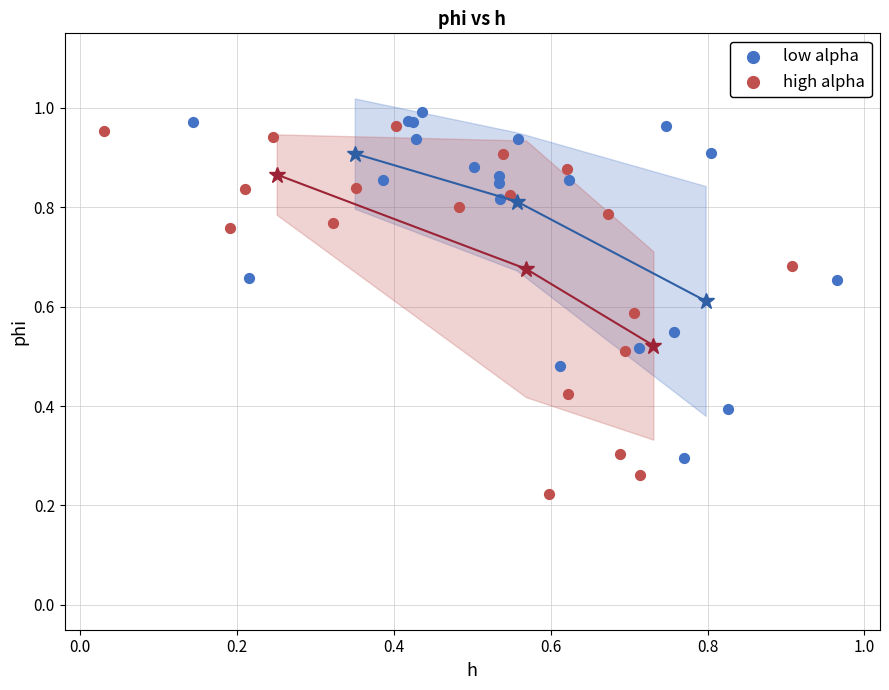

What are all the series names shown in the legend?

low alpha, high alpha